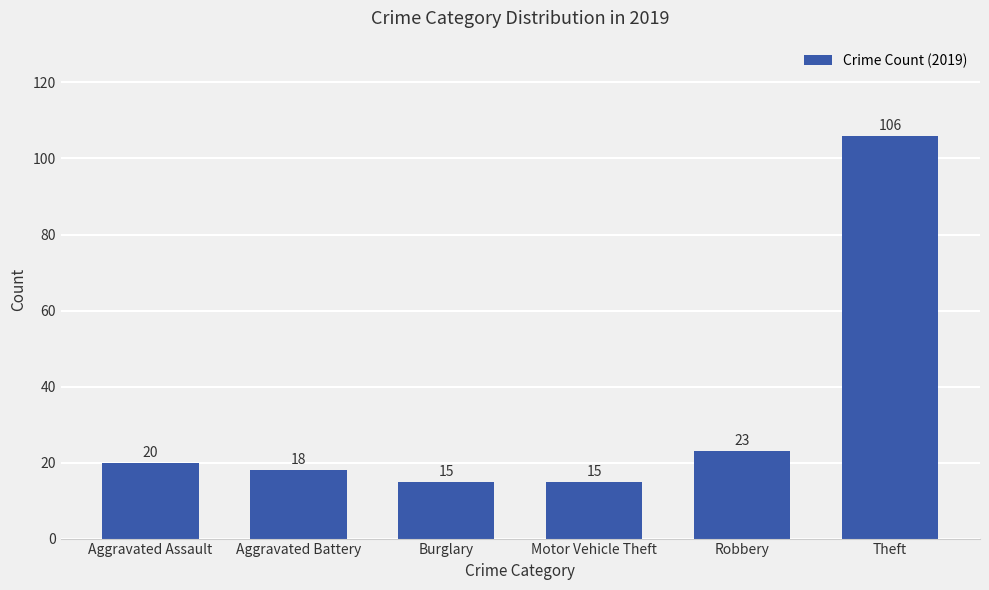

Which has a higher value, Theft or Burglary?

Theft